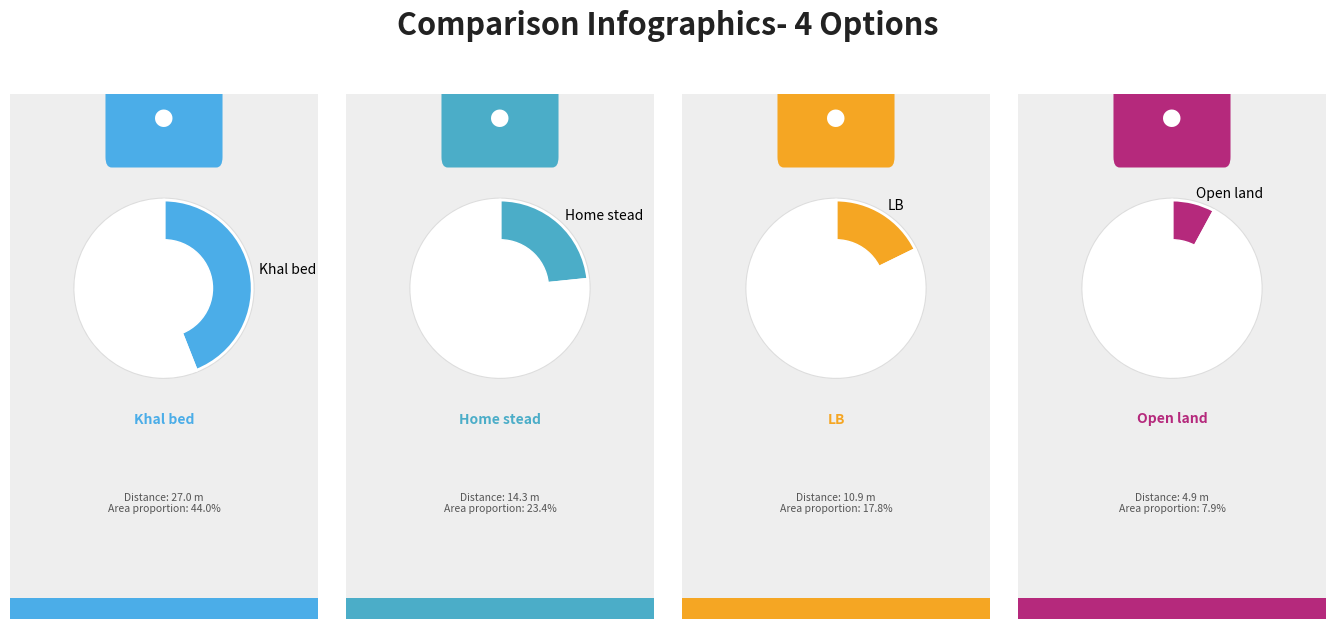

What is the largest slice in the pie chart?

Khal bed